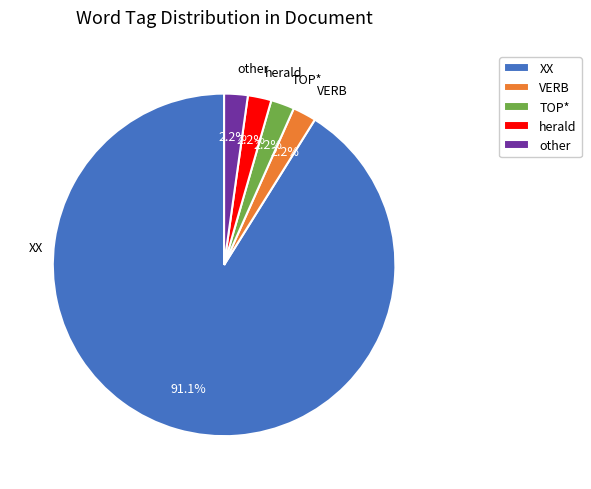

Count the number of slices in the pie.

5